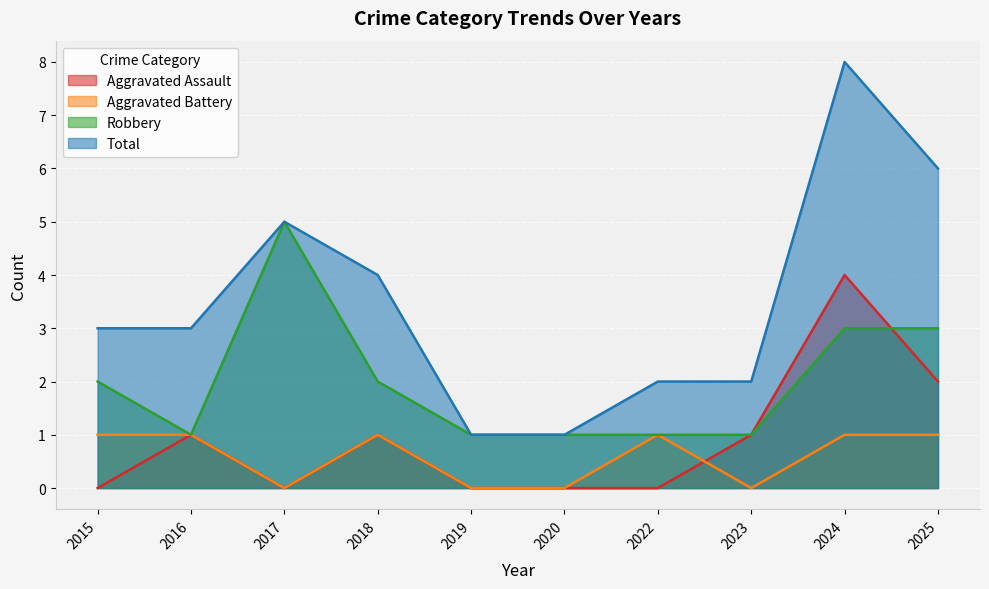

Reading left to right, what are all the values shown in this chart?

Aggravated Assault: 0	1	0	1	0	0	0	1	4	2
Aggravated Battery: 1	1	0	1	0	0	1	0	1	1
Robbery: 2	1	5	2	1	1	1	1	3	3
Total: 3	3	5	4	1	1	2	2	8	6